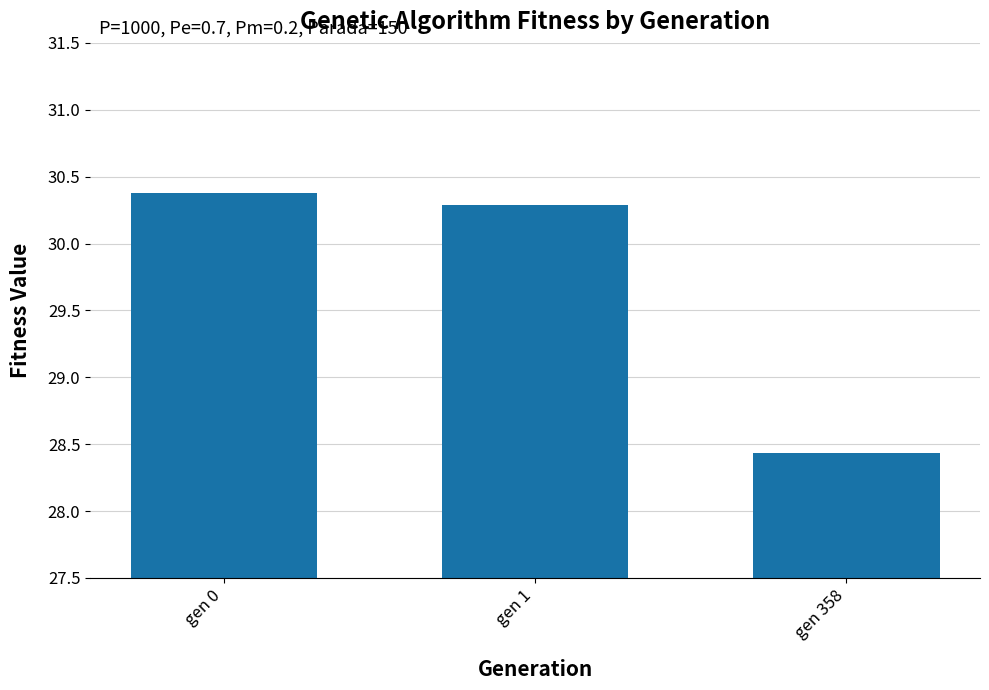

What is the minimum value shown in the chart?

28.4